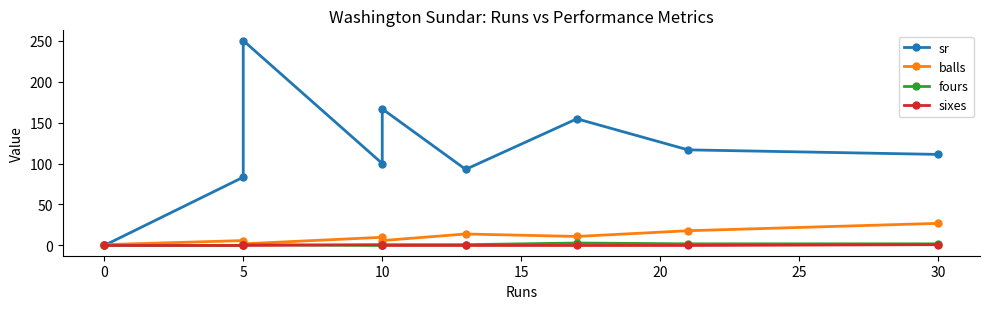

At how many categories does at least one series exceed 190?

1